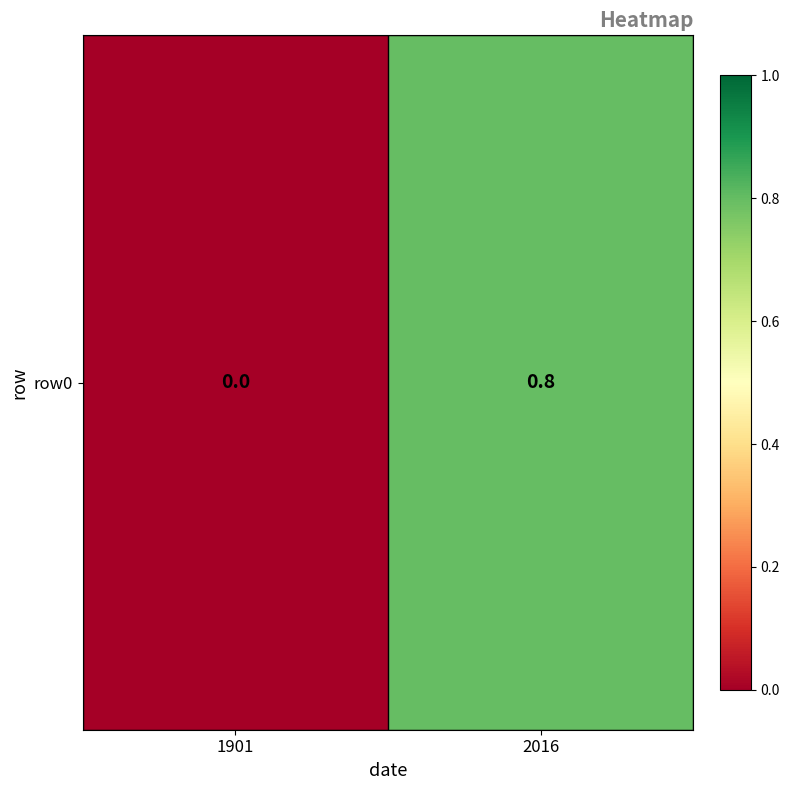

The value at 2016 is 0.8. True or false?

True